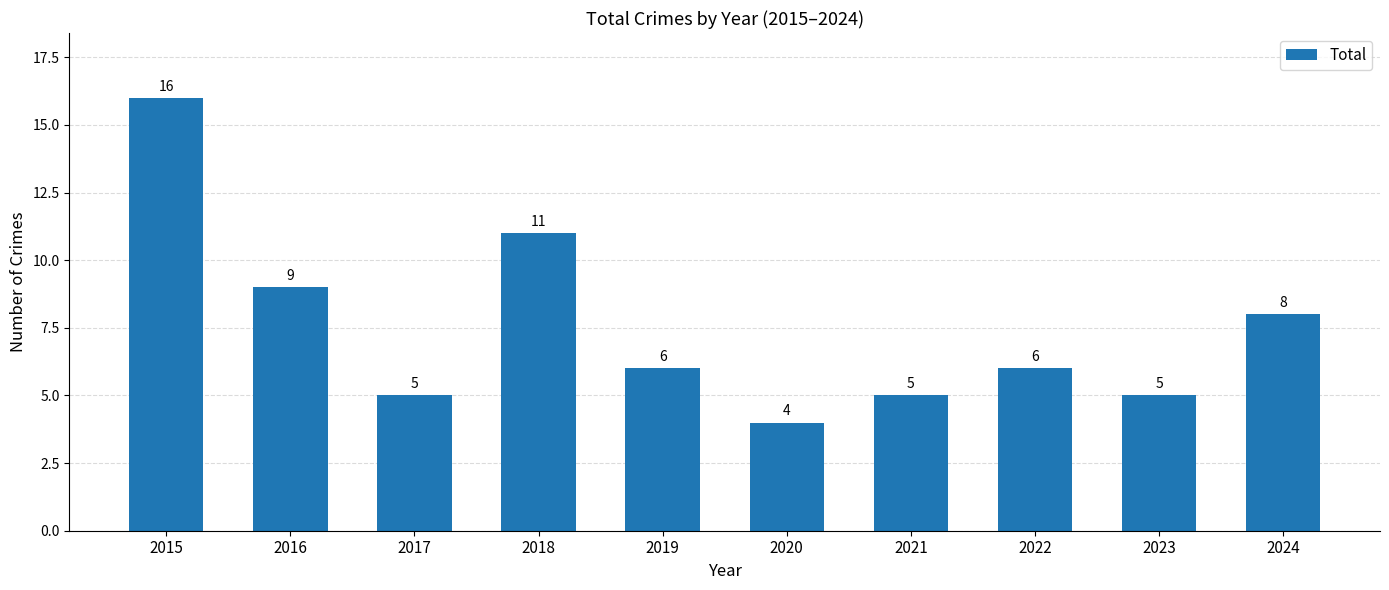

What is the value of the 7th bar from the left?

5